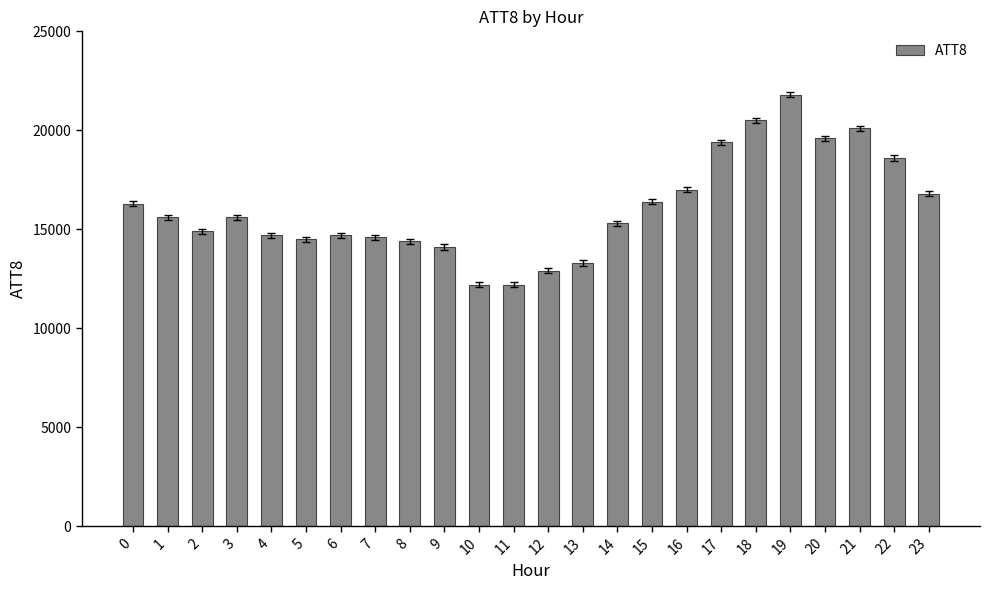

Reading left to right, transcribe all the data shown in this chart.

16300	15600	14900	15600	14700	14500	14700	14600	14400	14100	12200	12200	12900	13300	15300	16400	17000	19400	20500	21800	19600	20100	18600	16800